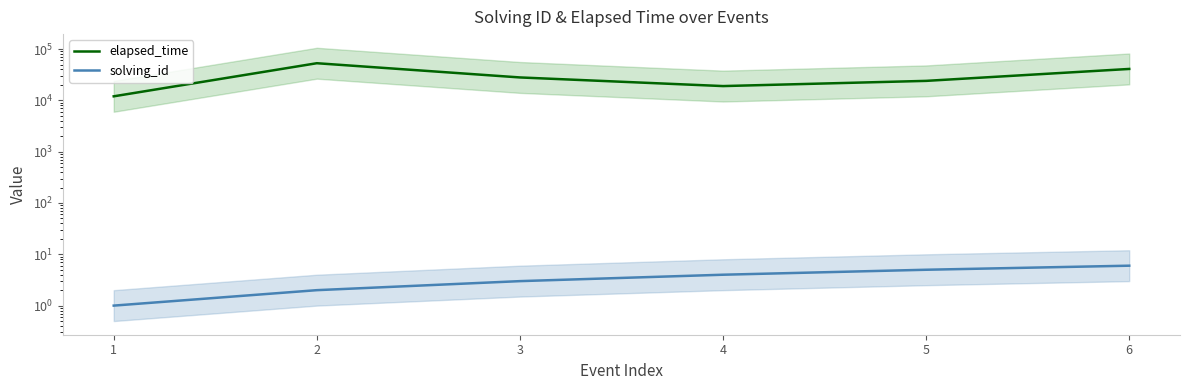

In elapsed_time, how many points are lower than both neighbors (excluding endpoints)?

1